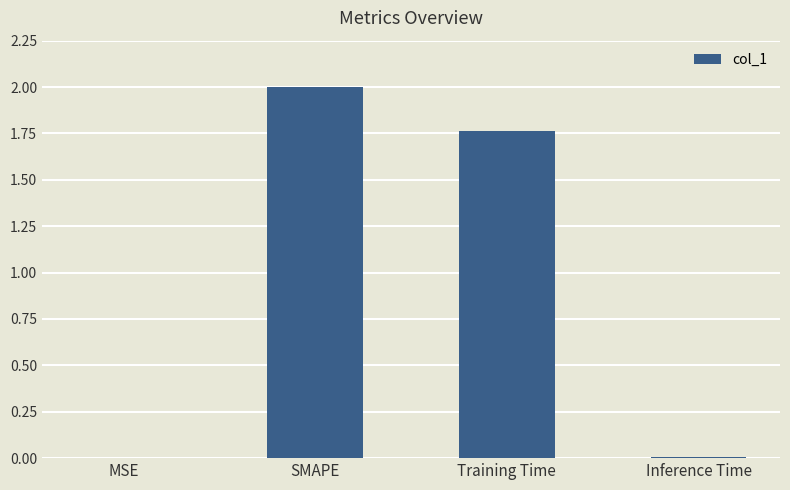

What is the sum of the values at MSE and SMAPE?

2.0